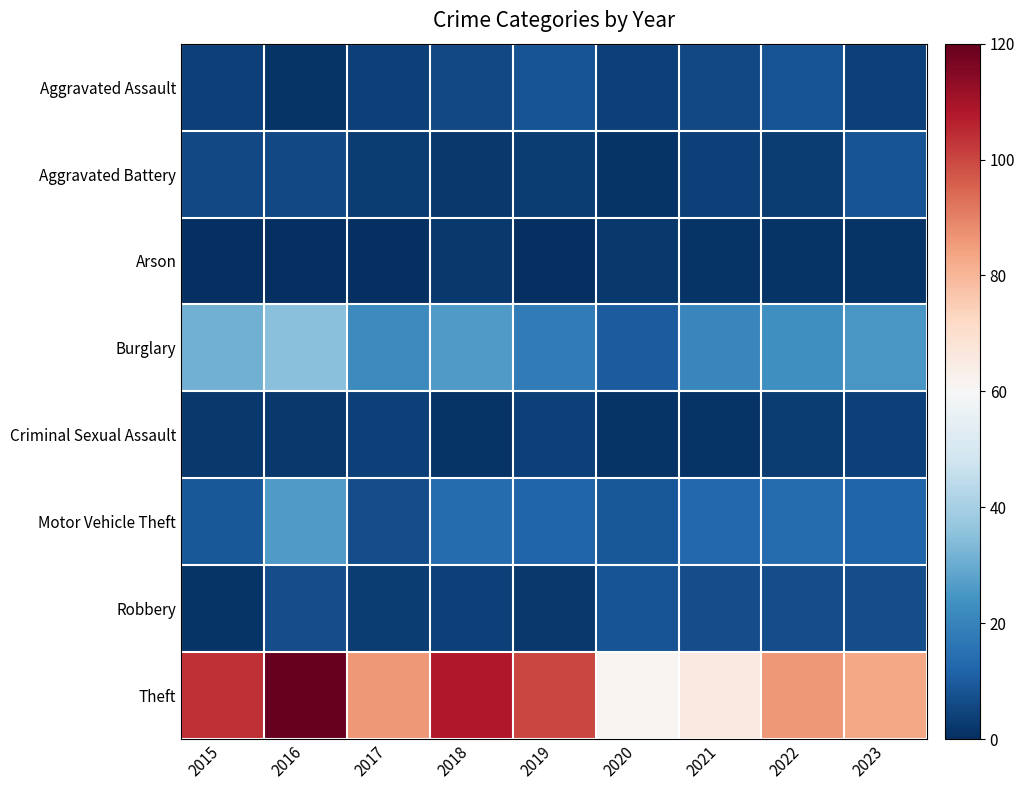

What is the difference between the highest and lowest values at 2019?

100